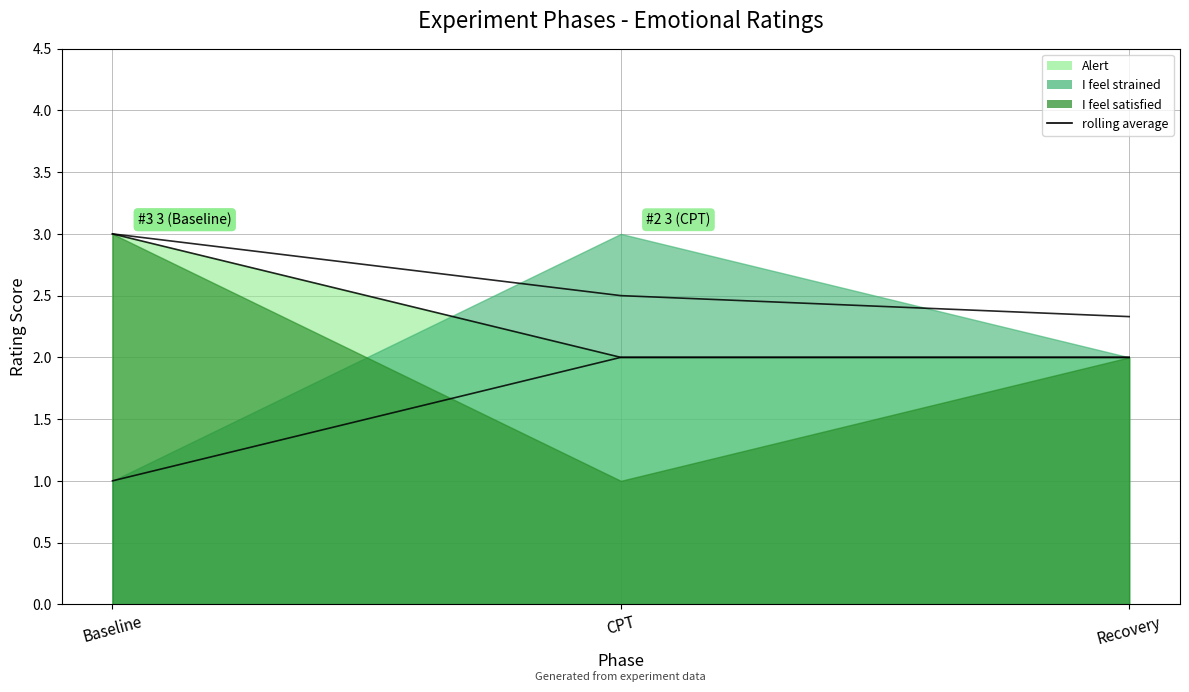

List the labels in order of I feel strained (rolling avg) value, largest first.

CPT, Recovery, Baseline